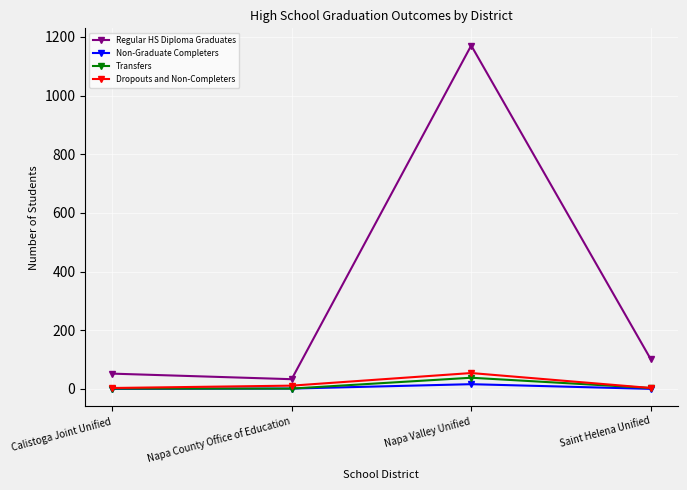

At which category is the sum across all series the highest?

Napa Valley Unified